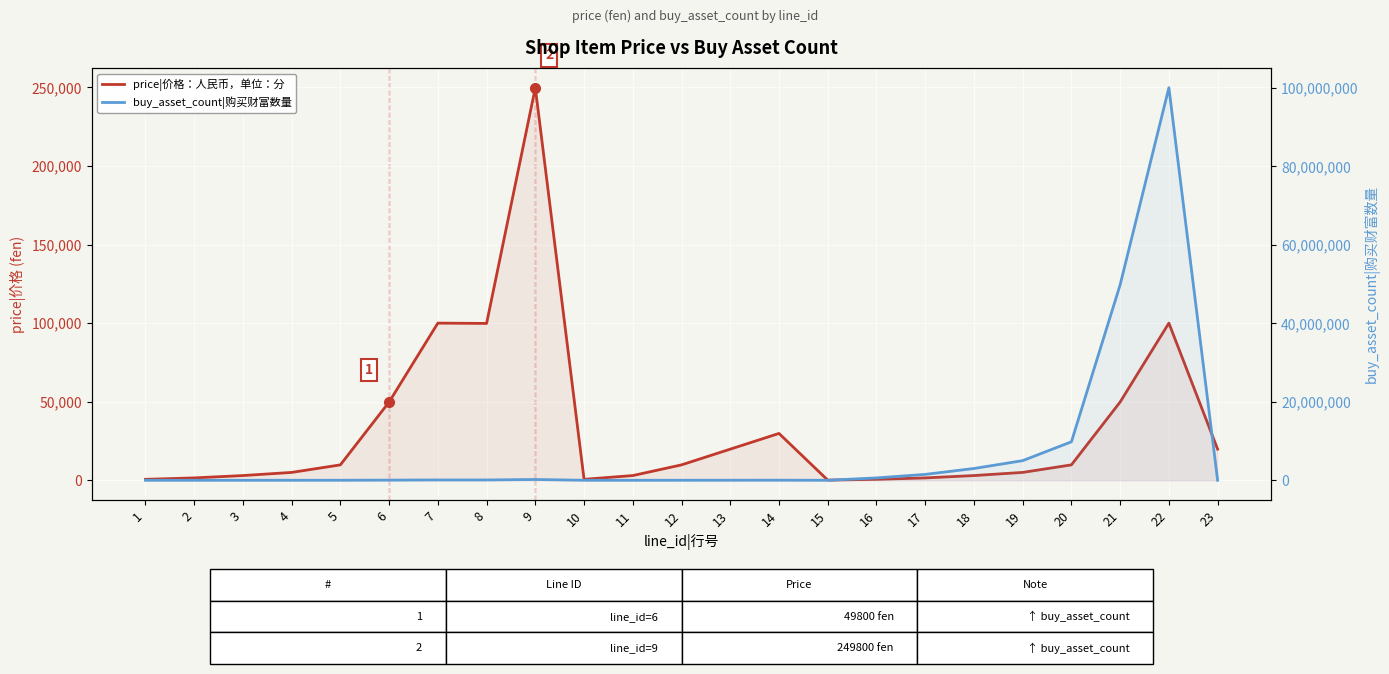

What is the difference between the maximum and minimum values in the price|价格：人民币，单位：分 series?

249700